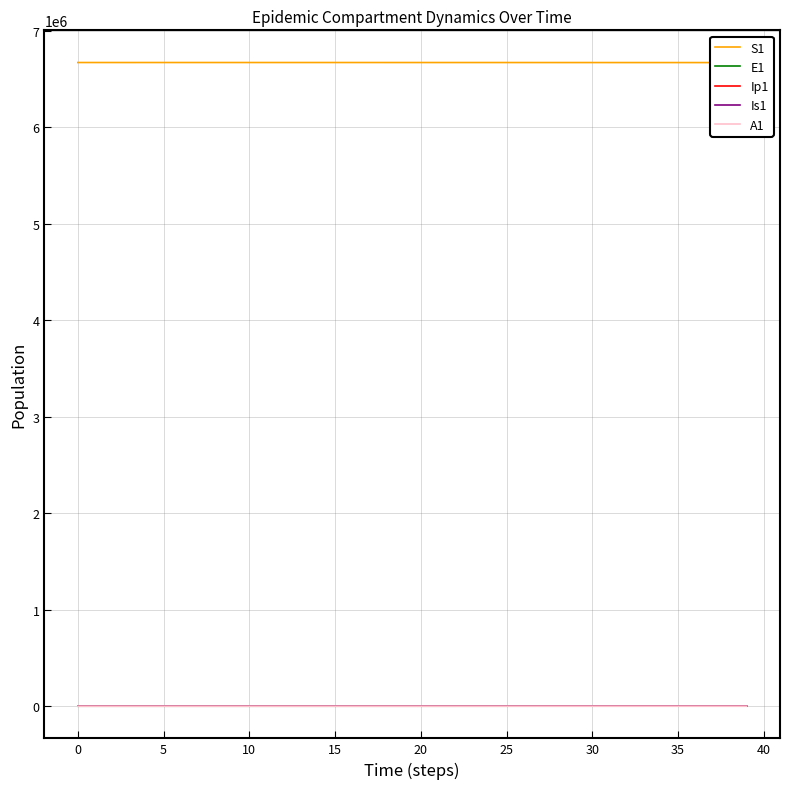

How many interior local valleys does the S1 series have?

1